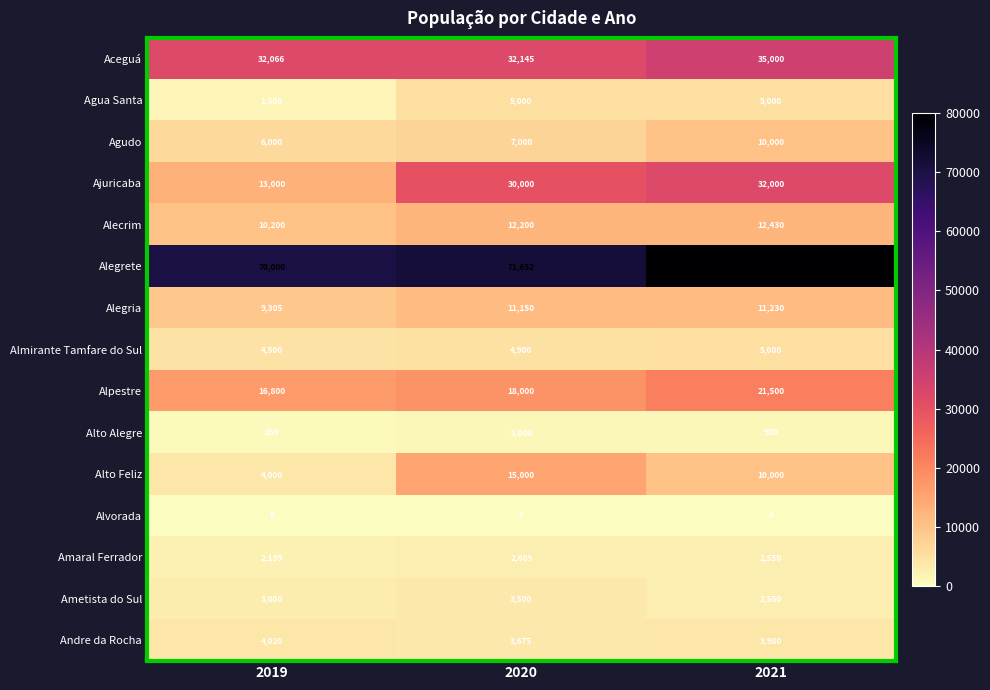

At how many categories does at least one series exceed 8163?

3